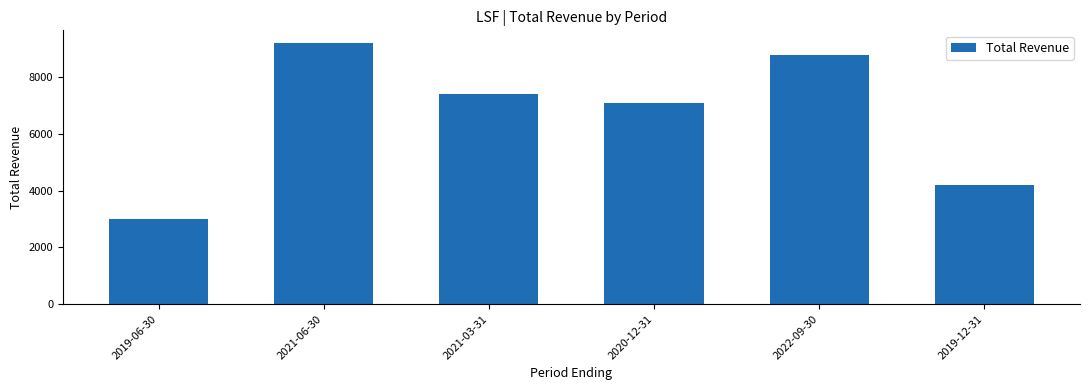

Are the bars horizontal?

No